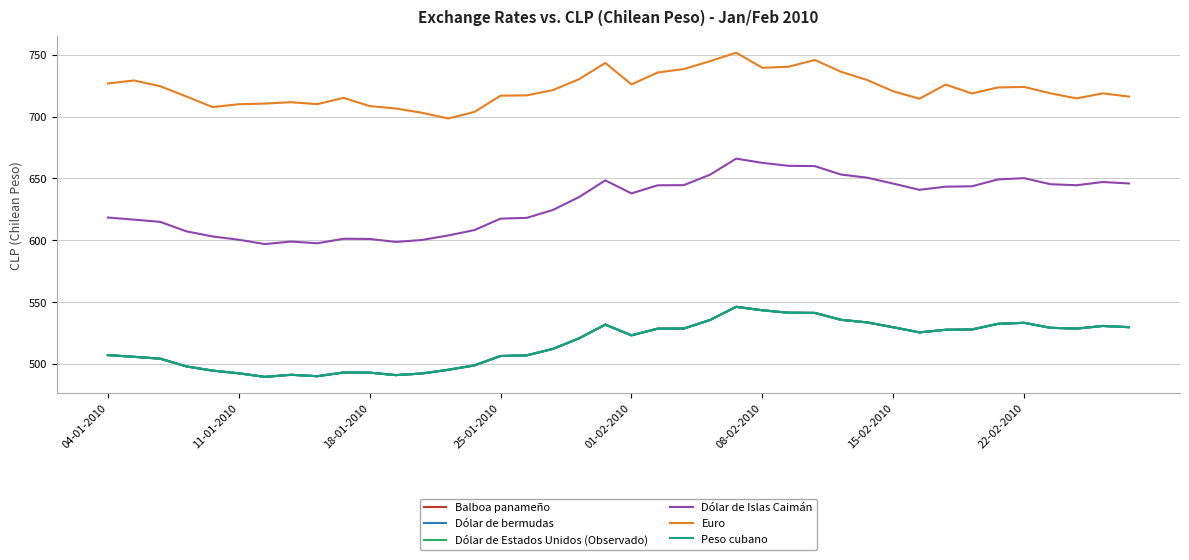

How many lines are shown in the chart?

6